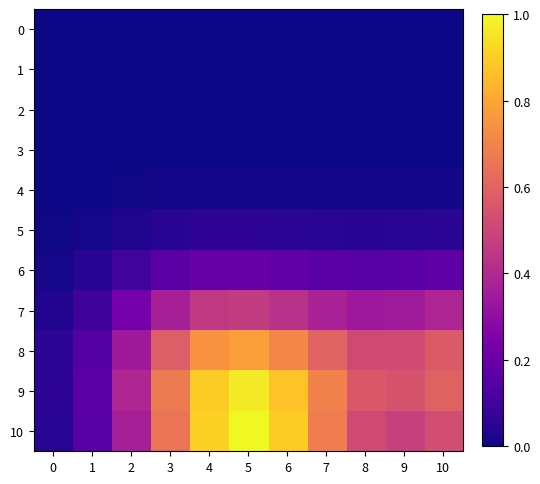

How many data points does each series have?

11